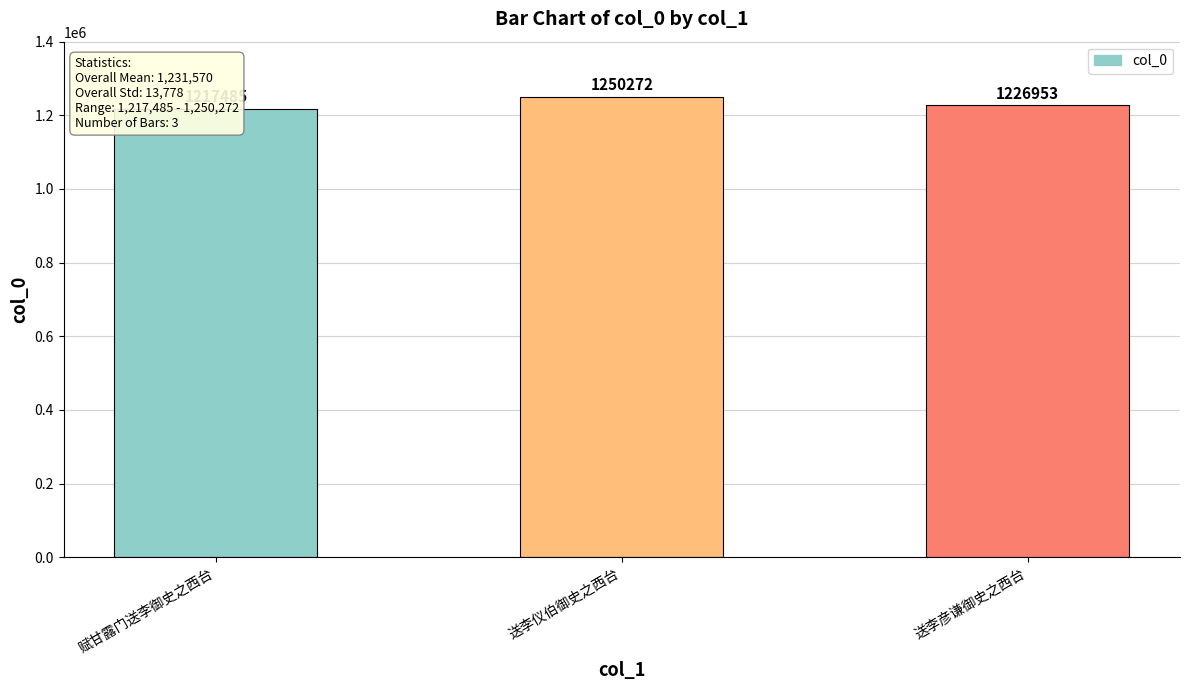

The value at 送李彦谦御史之西台 is 1226953. True or false?

True